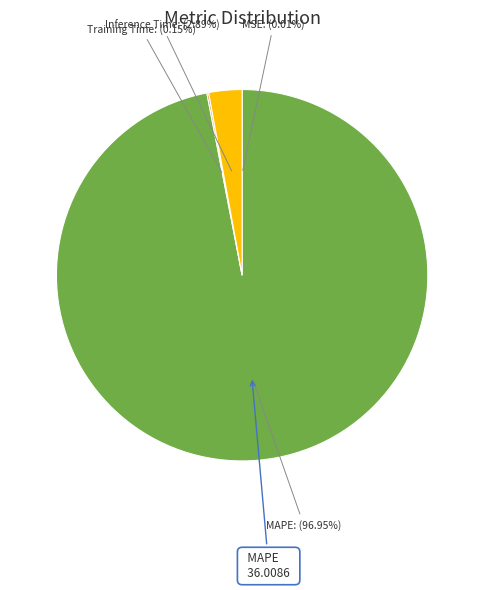

Does any single category account for the majority?

Yes